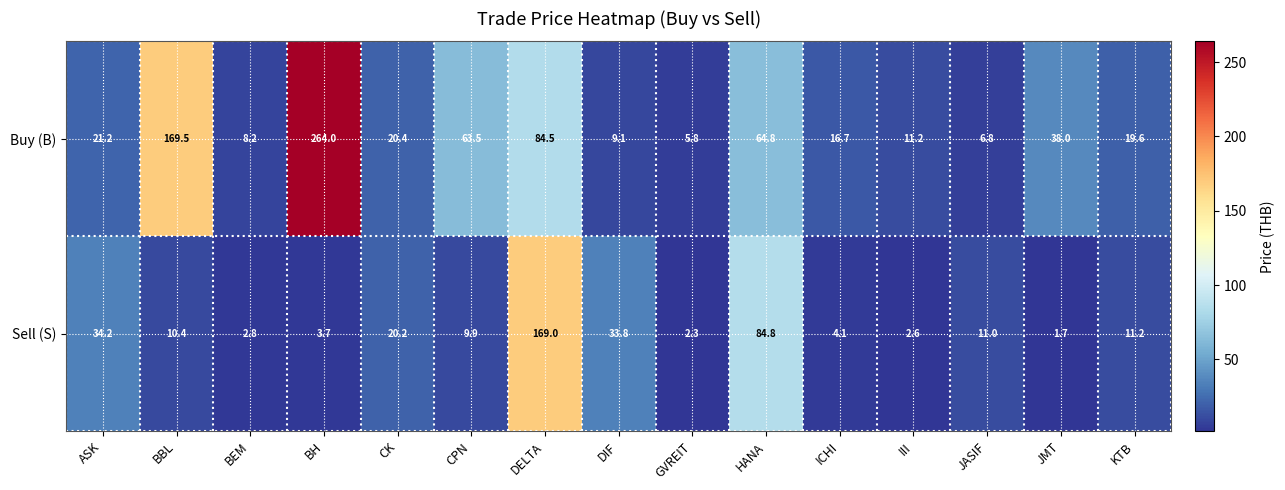

List the series in order of their overall mean, highest first.

Buy (B), Sell (S)